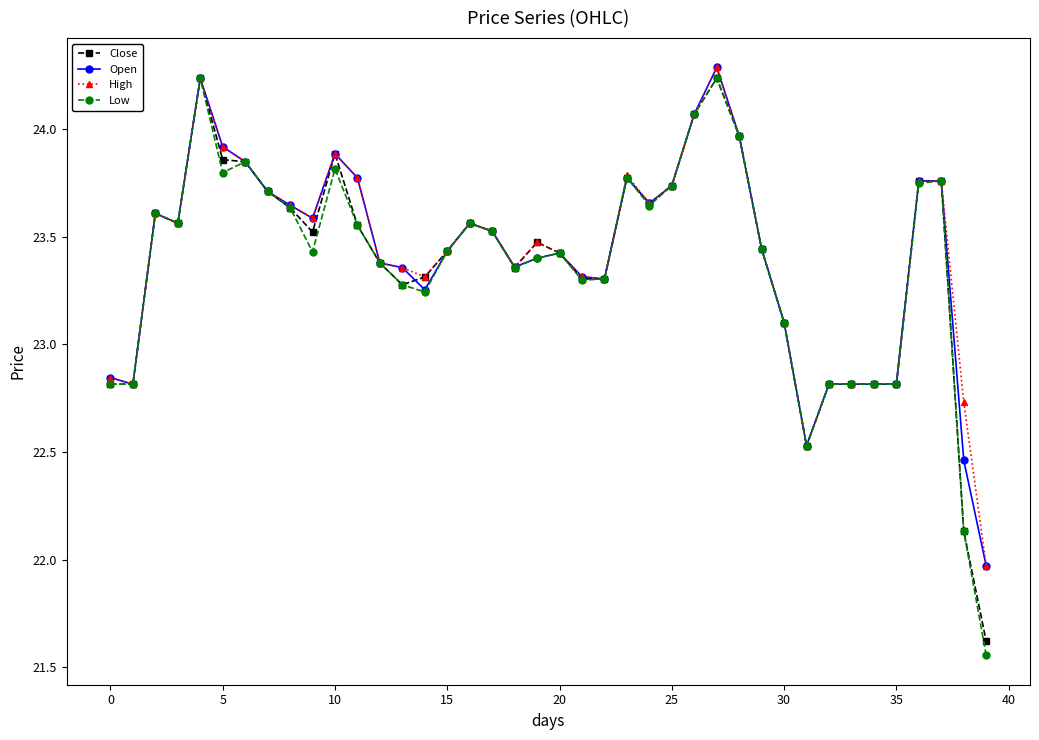

True or false: Low has more than 2 interior local peaks.

True